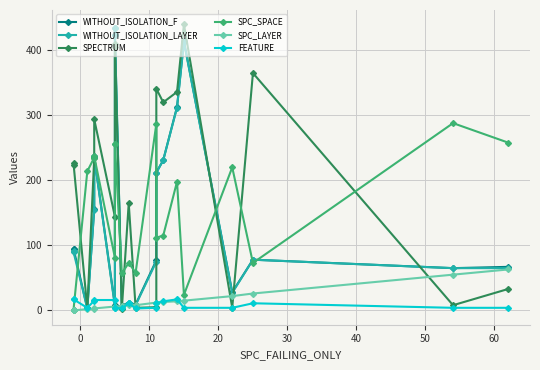

What is the value of the SPC_LAYER point at the 8th from the left?

4